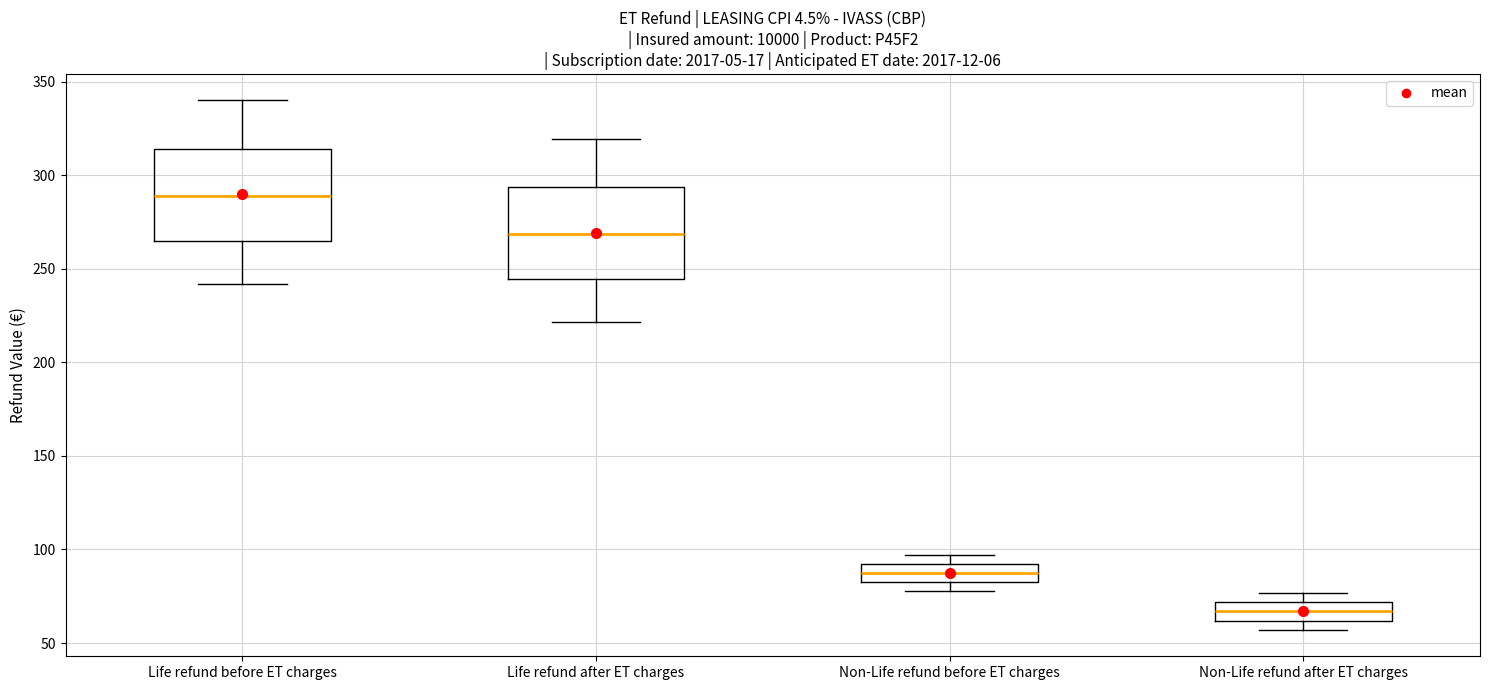

Reading left to right, transcribe this box plot: for each box, give where its median line is, the range the box spans, and where its two whiskers end, as read against the y-axis. The values are not printed on the chart, so give them approximately, as read against the axis.

Life refund before ET charges: median 290, box 265 to 315, whiskers 240 to 340
Life refund after ET charges: median 270, box 245 to 295, whiskers 220 to 320
Non-Life refund before ET charges: median 85, box 80 to 90, whiskers 80 (below the box's lower edge) to 95
Non-Life refund after ET charges: median 65, box 60 to 70, whiskers 55 to 75